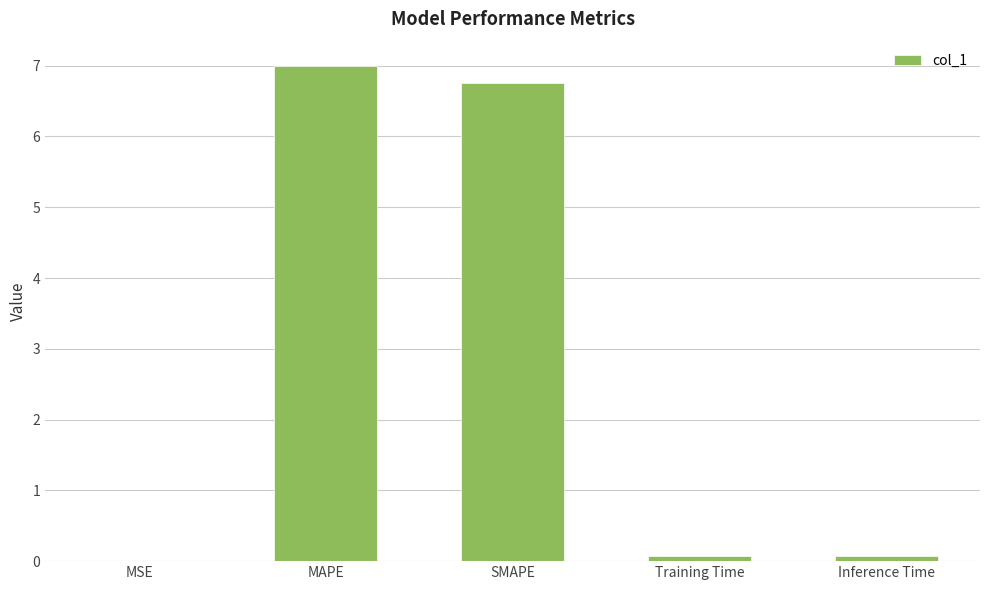

What is the approximate value at MAPE?

7.0